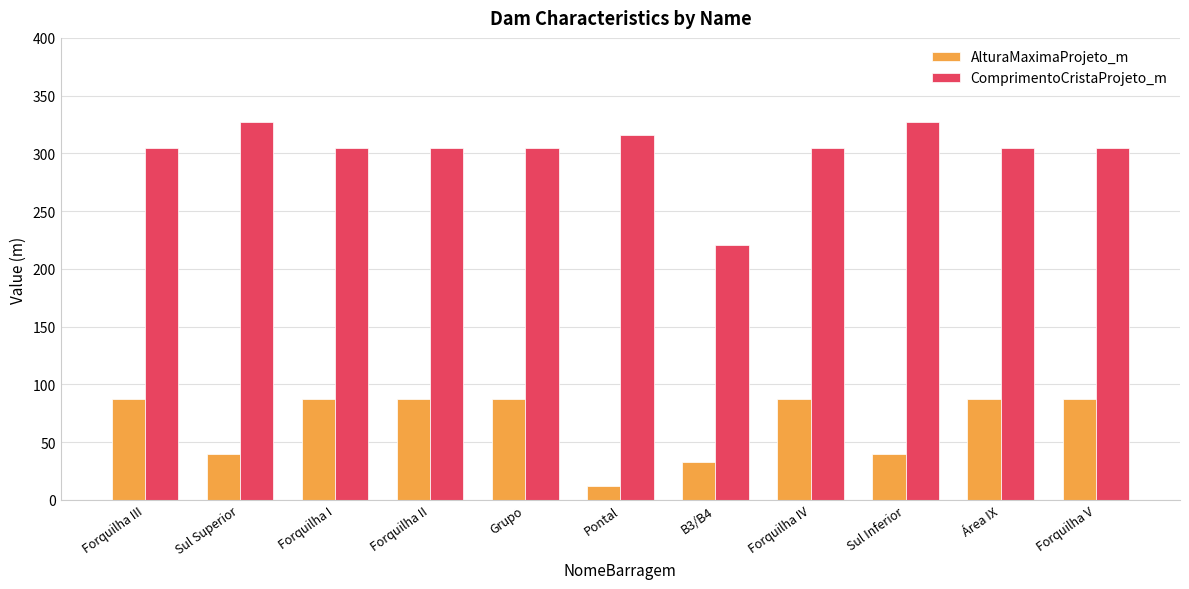

Reading right to left, extract all data points from this chart.

AlturaMaximaProjeto_m: Forquilha V=87.0	Área IX=87.0	Sul Inferior=40.0	Forquilha IV=87.0	B3/B4=33.0	Pontal=12.4	Grupo=87.0	Forquilha II=87.0	Forquilha I=87.0	Sul Superior=40.0	Forquilha III=87.0
ComprimentoCristaProjeto_m: Forquilha V=305.0	Área IX=305.0	Sul Inferior=327.0	Forquilha IV=305.0	B3/B4=221.0	Pontal=316.3	Grupo=305.0	Forquilha II=305.0	Forquilha I=305.0	Sul Superior=327.0	Forquilha III=305.0